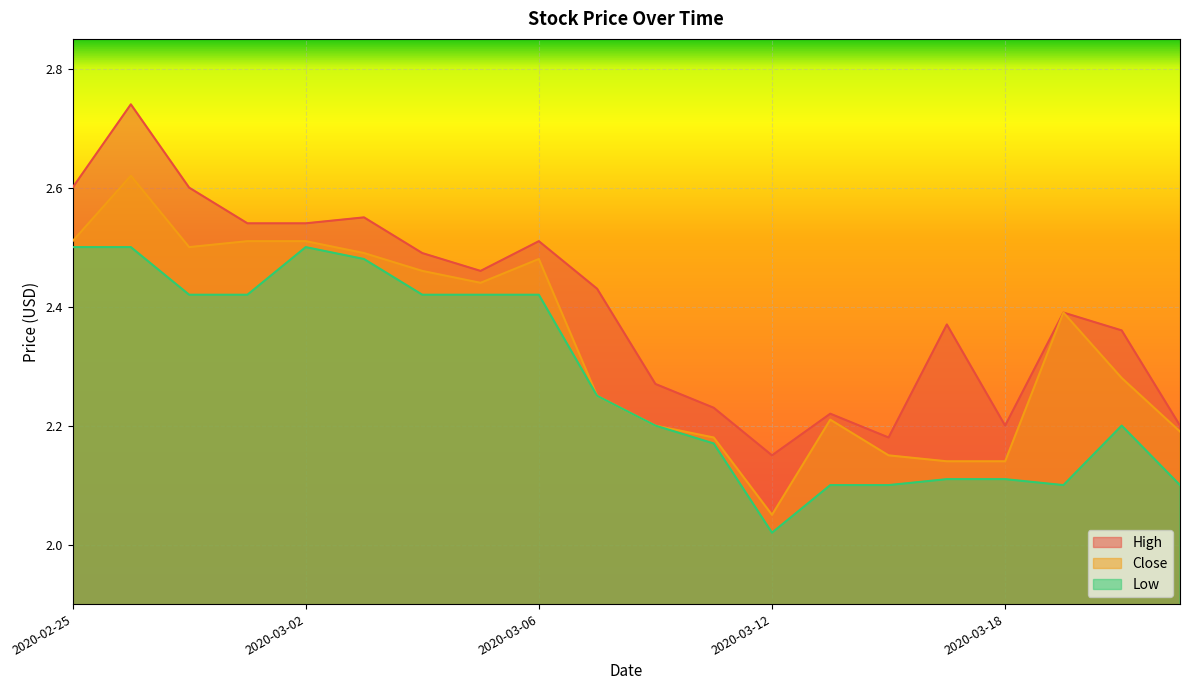

What position from the right is 2020-02-26?

19